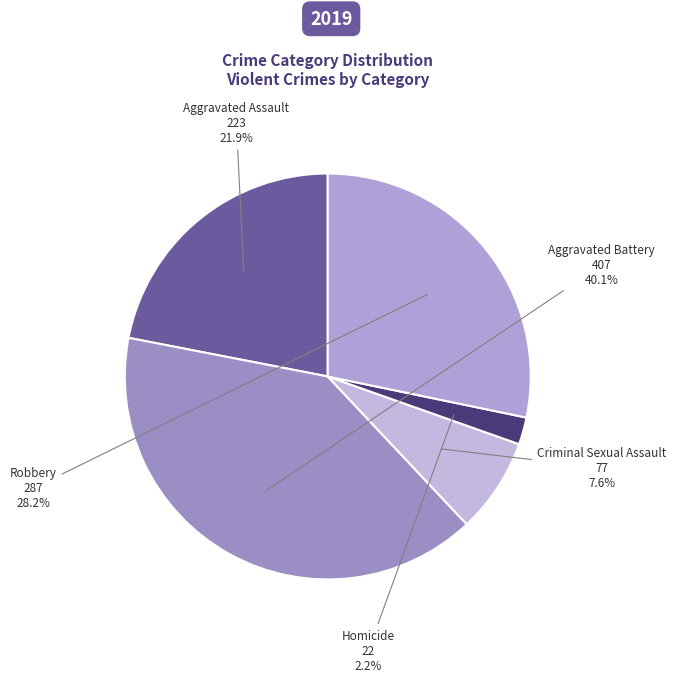

True or false: Aggravated Assault accounts for 22% of the total.

True